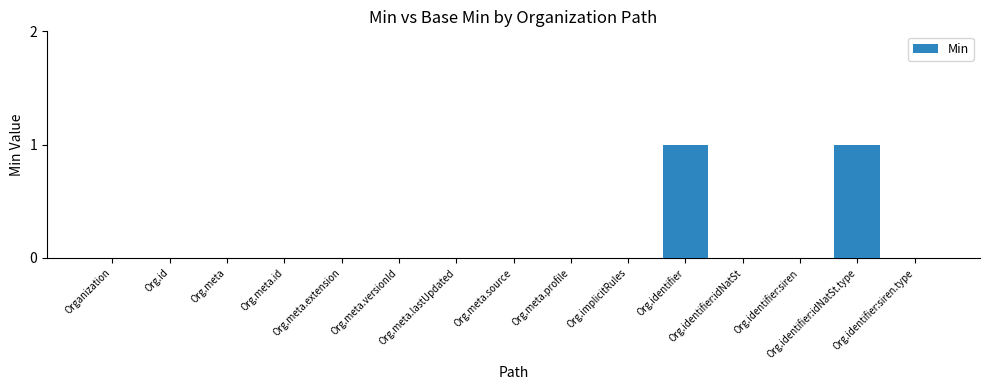

Reading left to right, extract all data points from this chart.

Organization=0	Org.id=0	Org.meta=0	Org.meta.id=0	Org.meta.extension=0	Org.meta.versionId=0	Org.meta.lastUpdated=0	Org.meta.source=0	Org.meta.profile=0	Org.implicitRules=0	Org.identifier=1	Org.identifier:idNatSt=0	Org.identifier:siren=0	Org.identifier:idNatSt.type=1	Org.identifier:siren.type=0